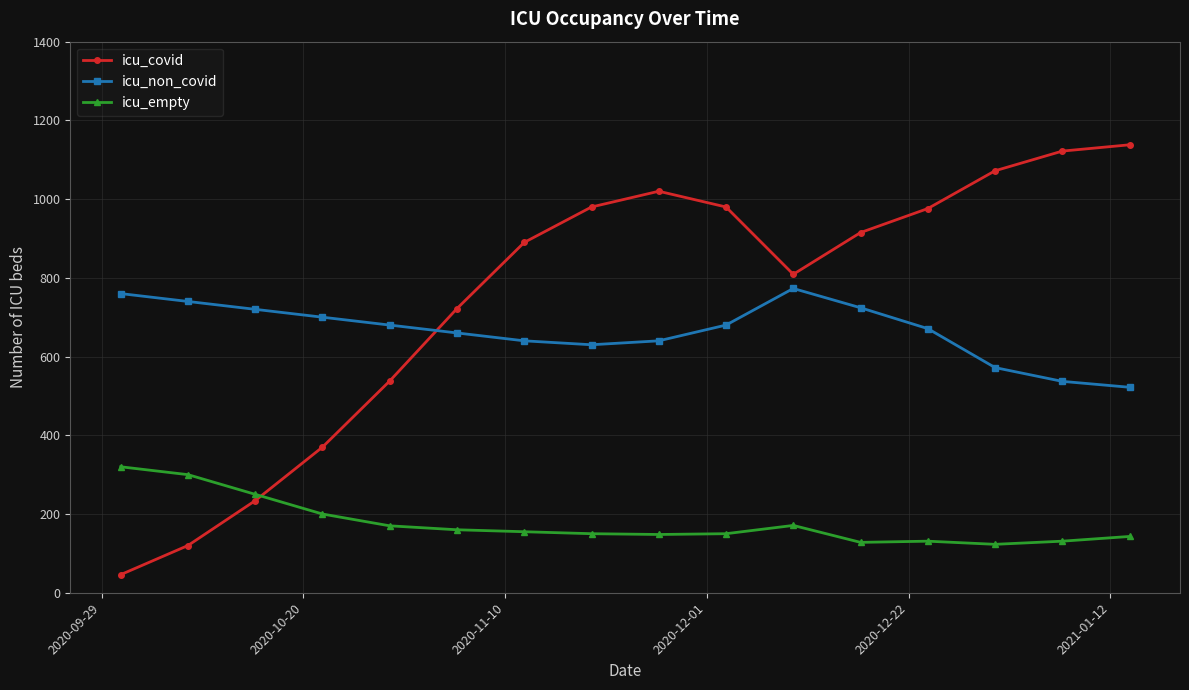

What is the average value of the icu_non_covid series?

666